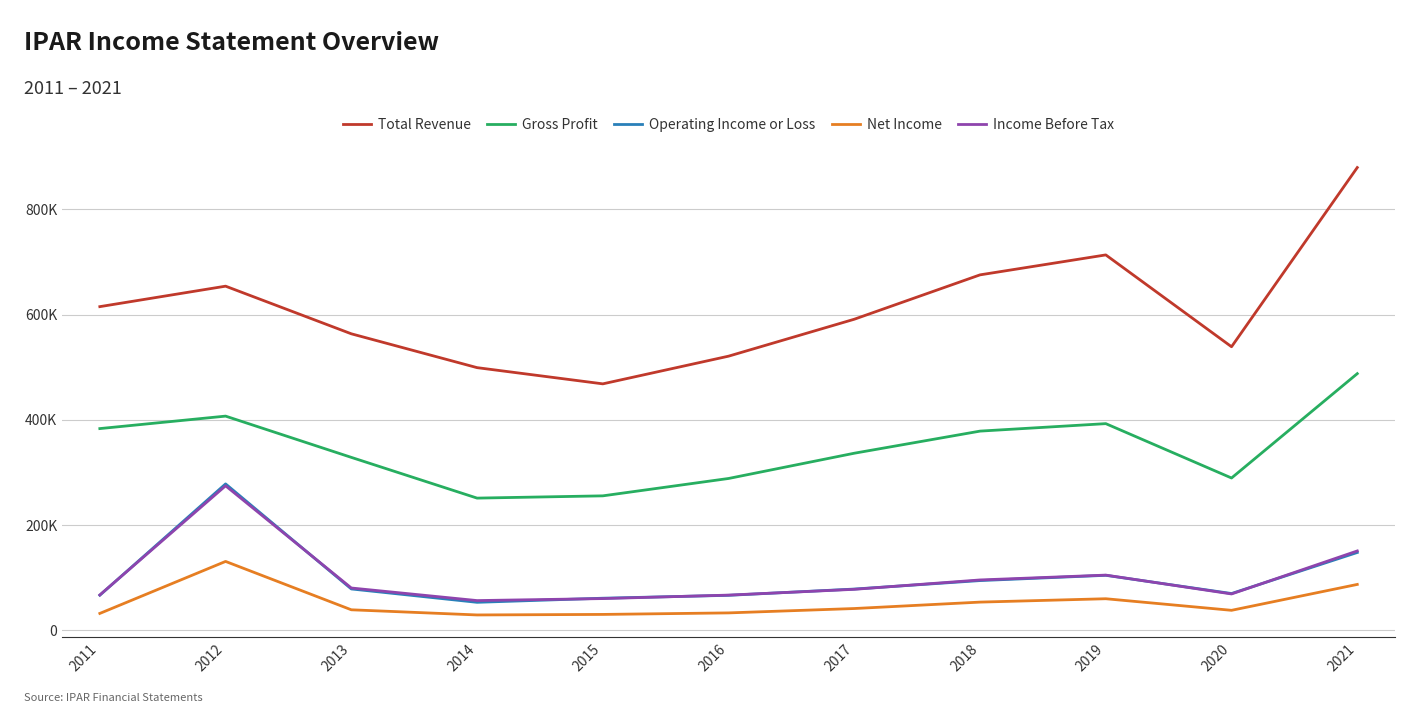

At how many categories does at least one series exceed 459560?

11